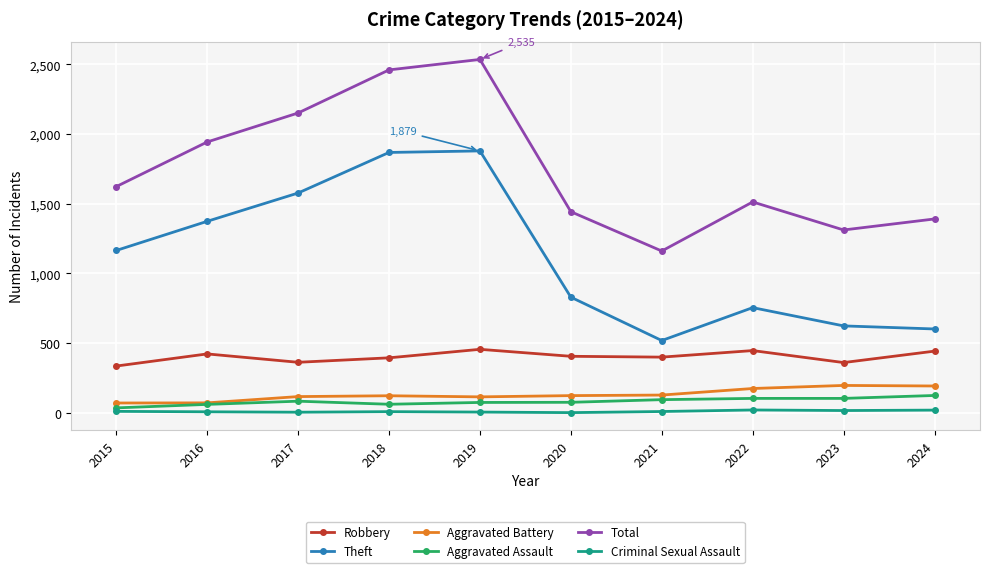

What is the difference between the Theft values at 2019 and 2018?

11